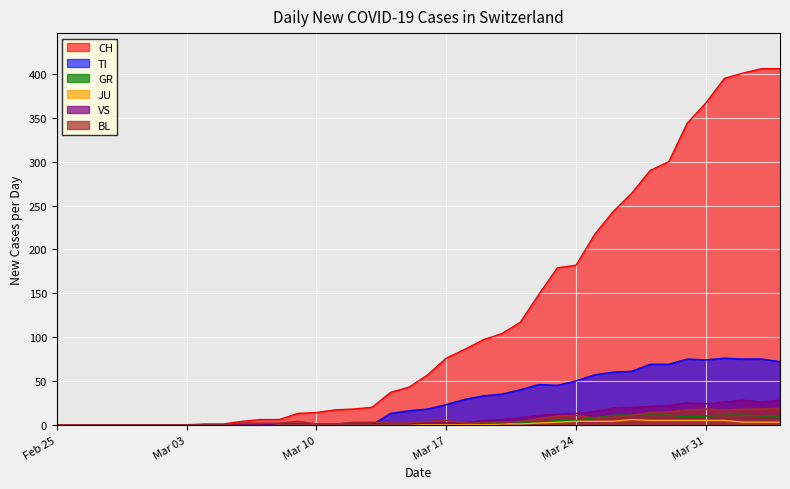

The GR series shows 4 at 2020-03-12. True or false?

False